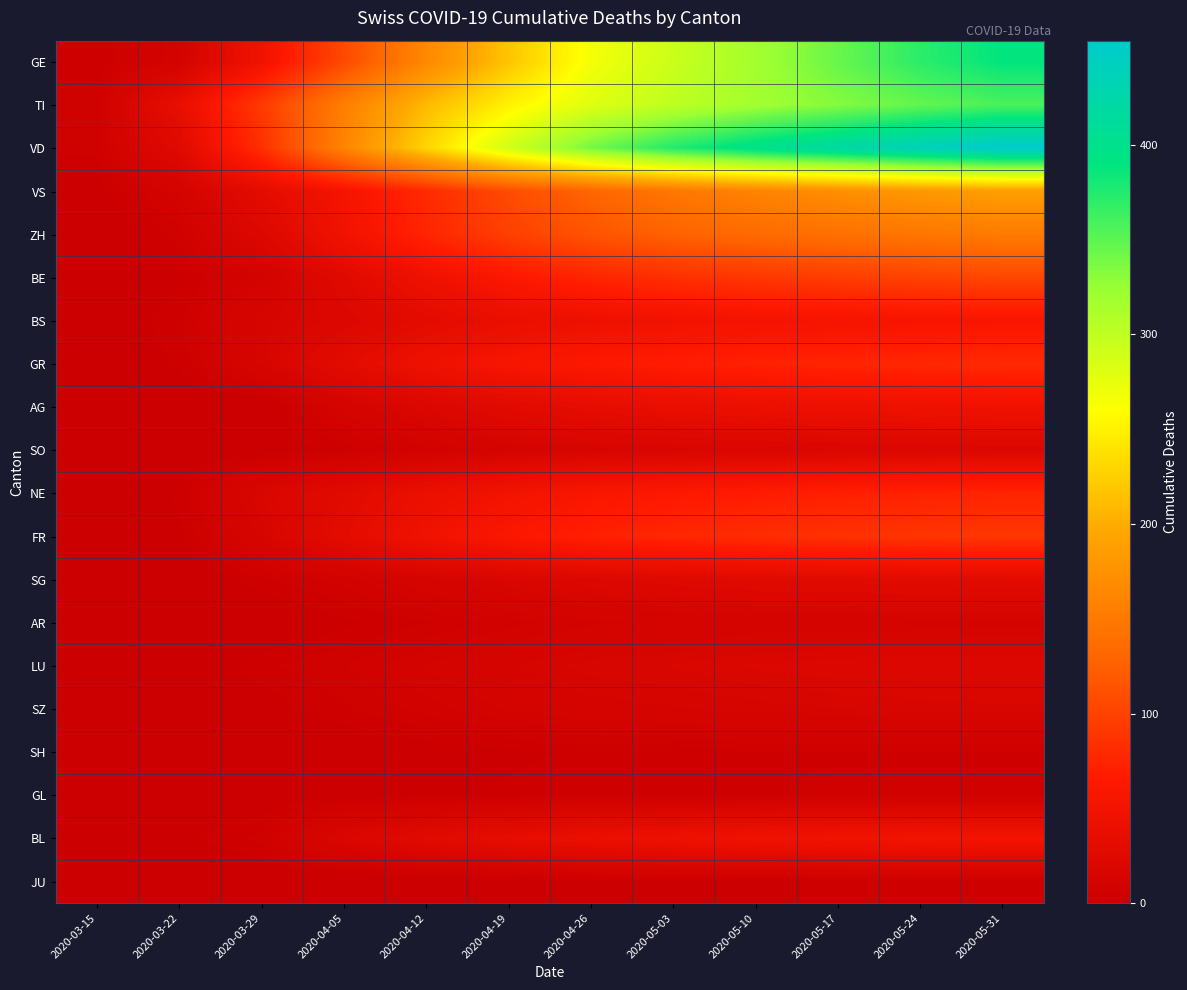

Which series has the largest total across all categories?

VD